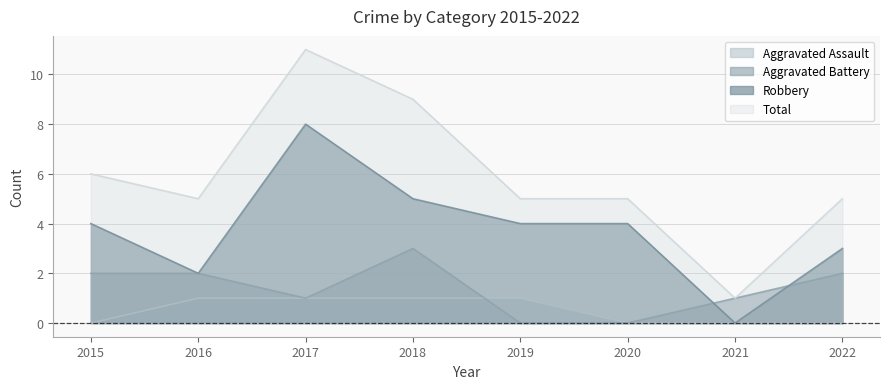

Is it true that Aggravated Battery equals 1 at 2021?

True